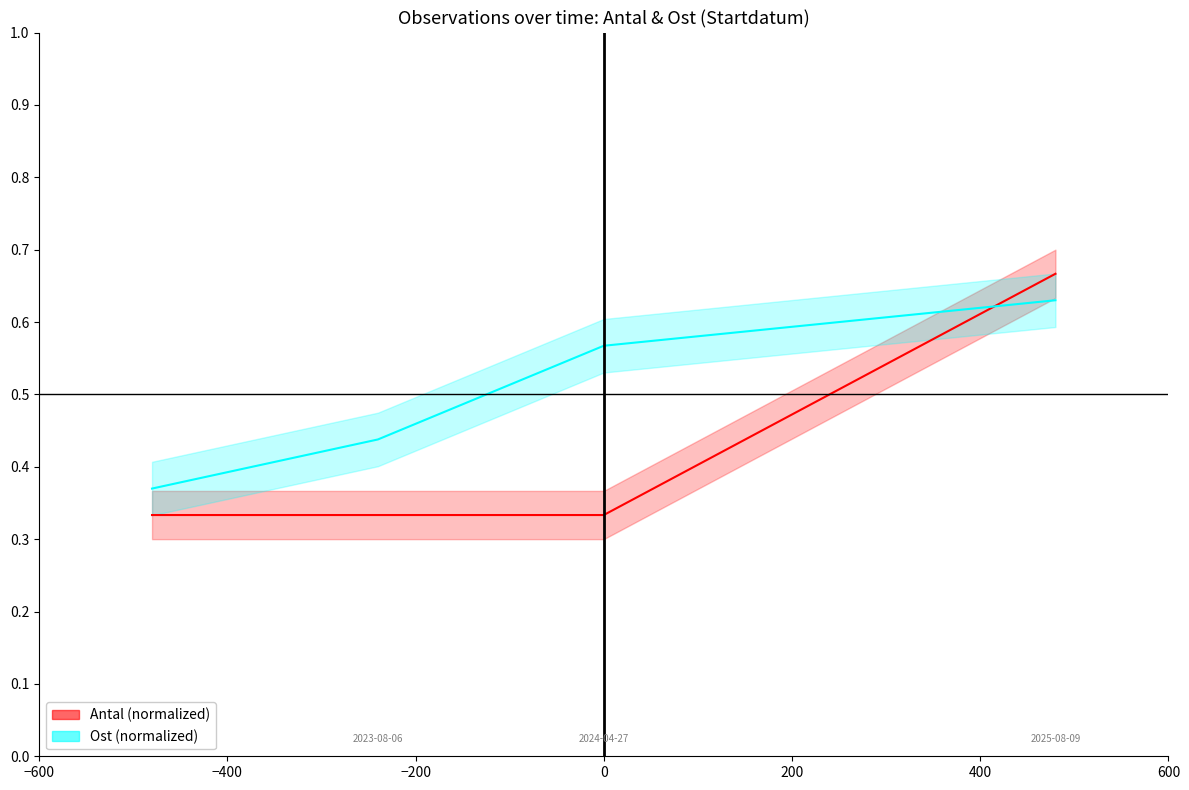

How many times do Ost (normalized) and Antal (normalized) cross each other?

1